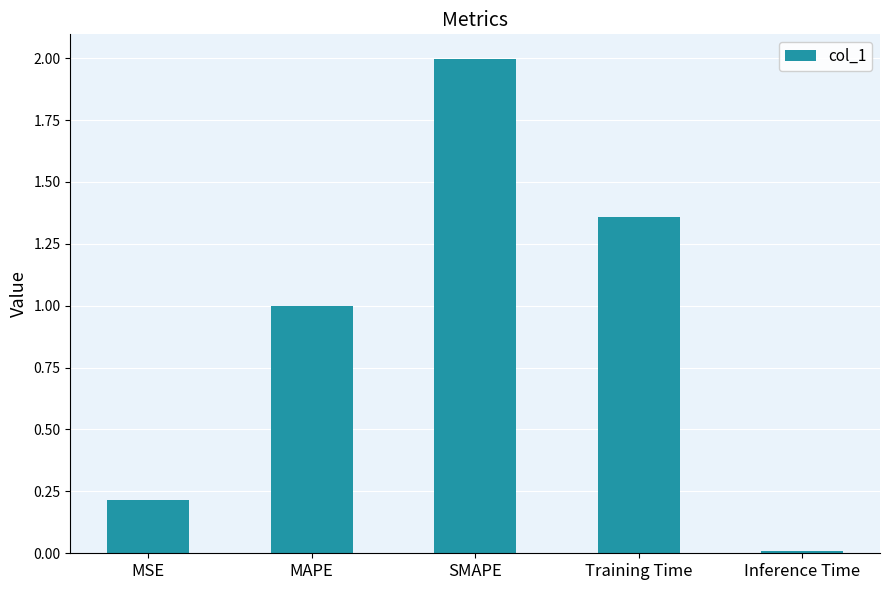

Between SMAPE and Training Time, which is larger?

SMAPE